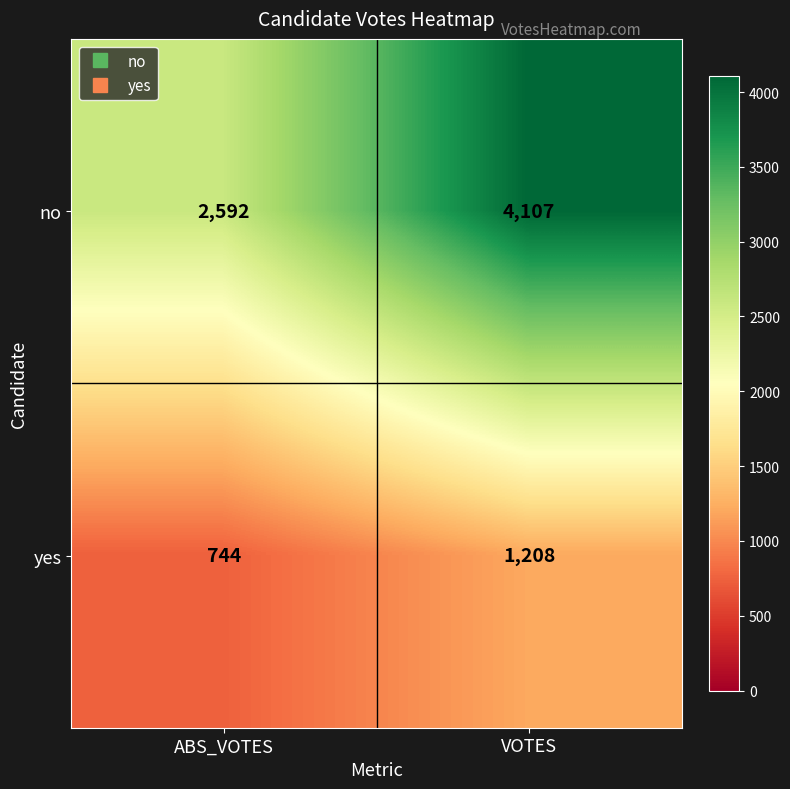

Reading left to right, transcribe all the data shown in this chart.

no: 2592	4107
yes: 744	1208